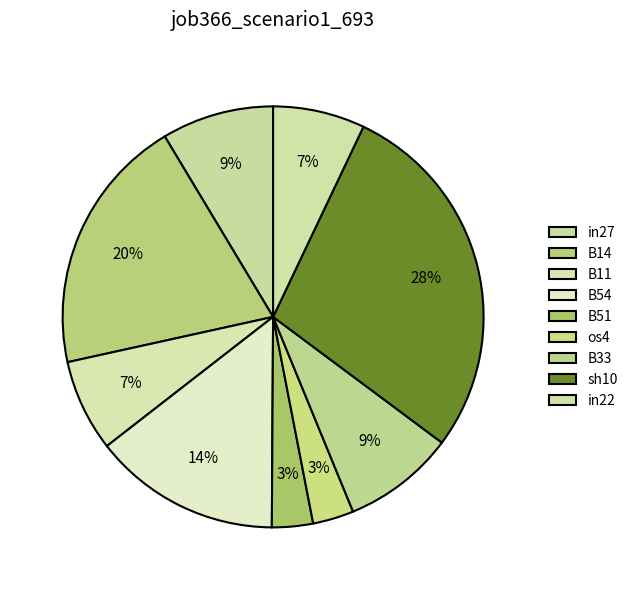

Count the number of slices in the pie.

9